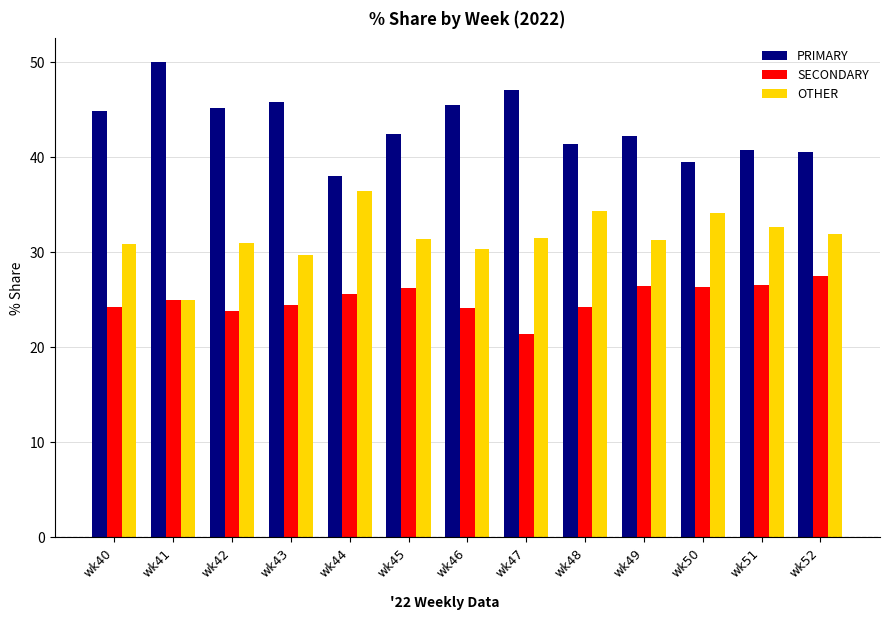

The SECONDARY series shows 26.4 at wk50. True or false?

True